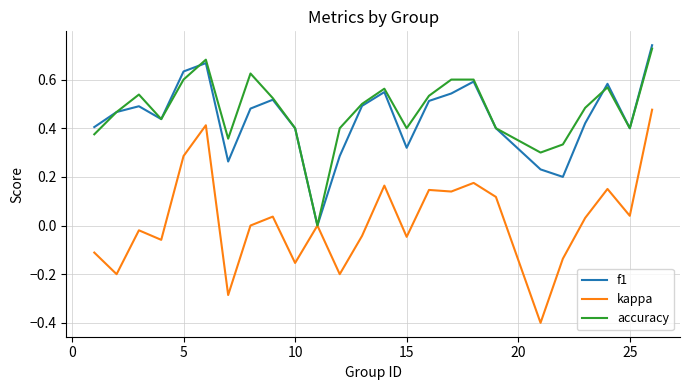

Which series has the largest range (max minus min)?

kappa